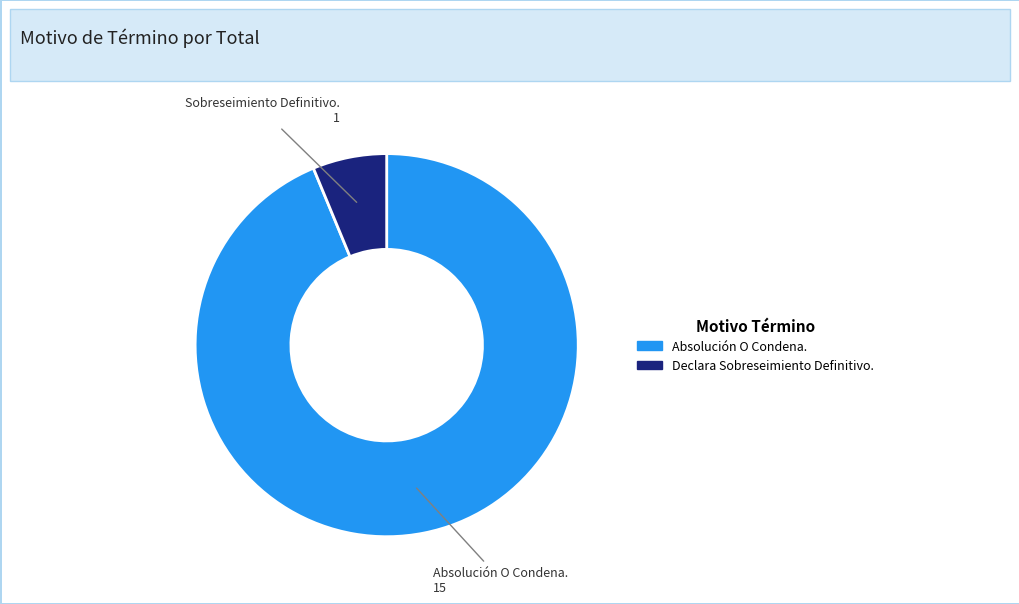

Is it true that Absolución O Condena. is 82% of the pie?

False